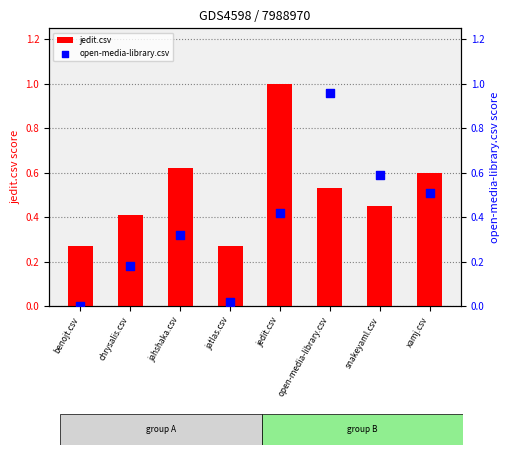

What is the total value across all series at jahshaka.csv?

0.9